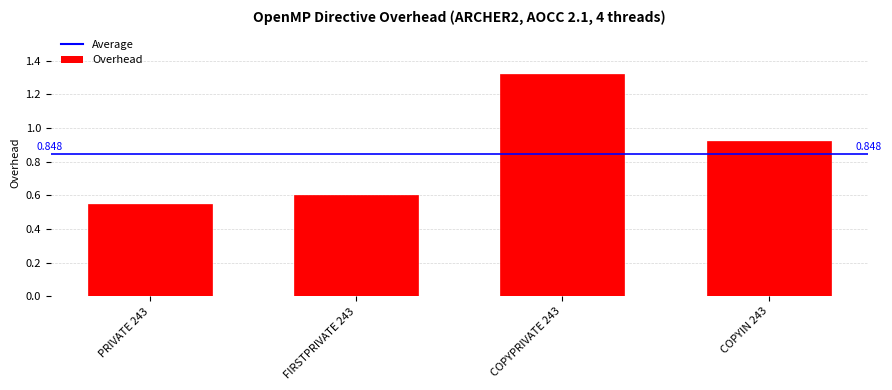

Reading right to left, what are all the values shown in this chart?

0.9	1.3	0.6	0.5